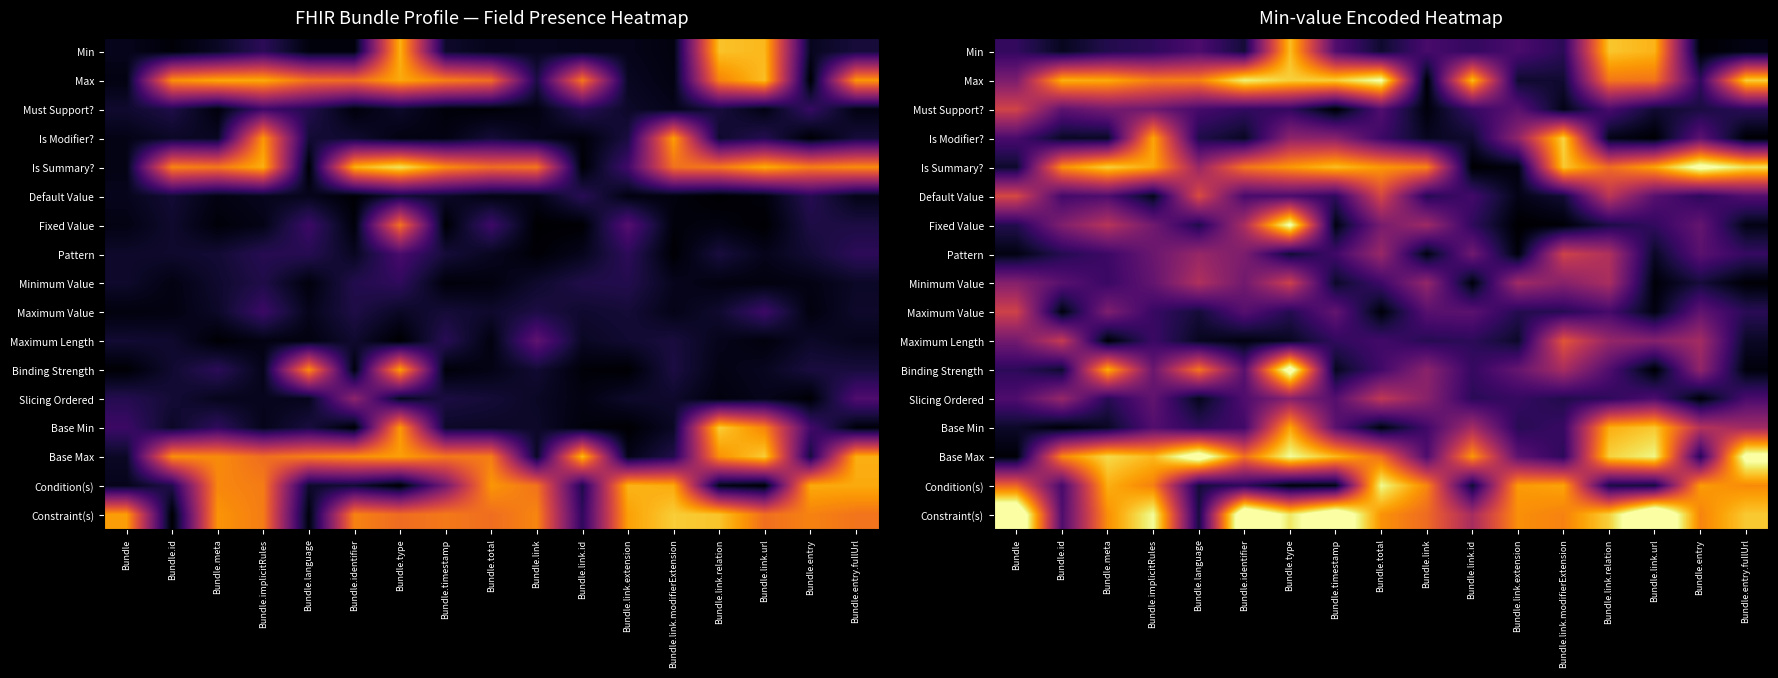

At which label does Is Summary? reach its peak?

Bundle.entry